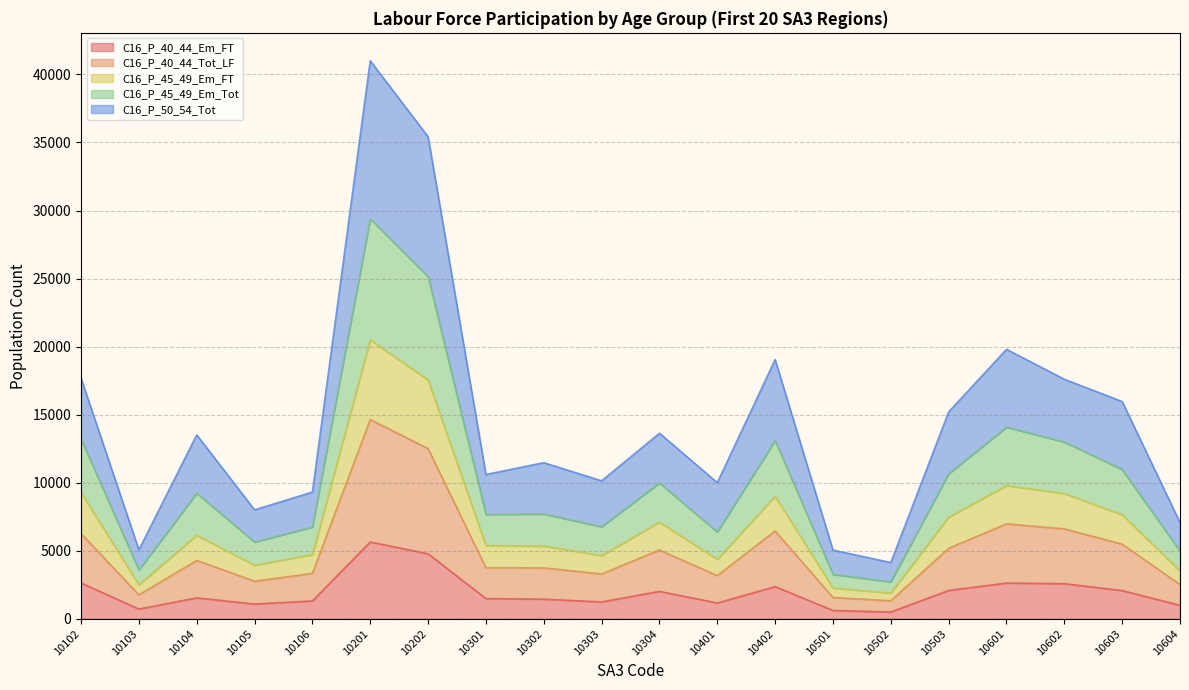

True or false: C16_P_40_44_Em_FT has a value of 4577 at 10602.

False